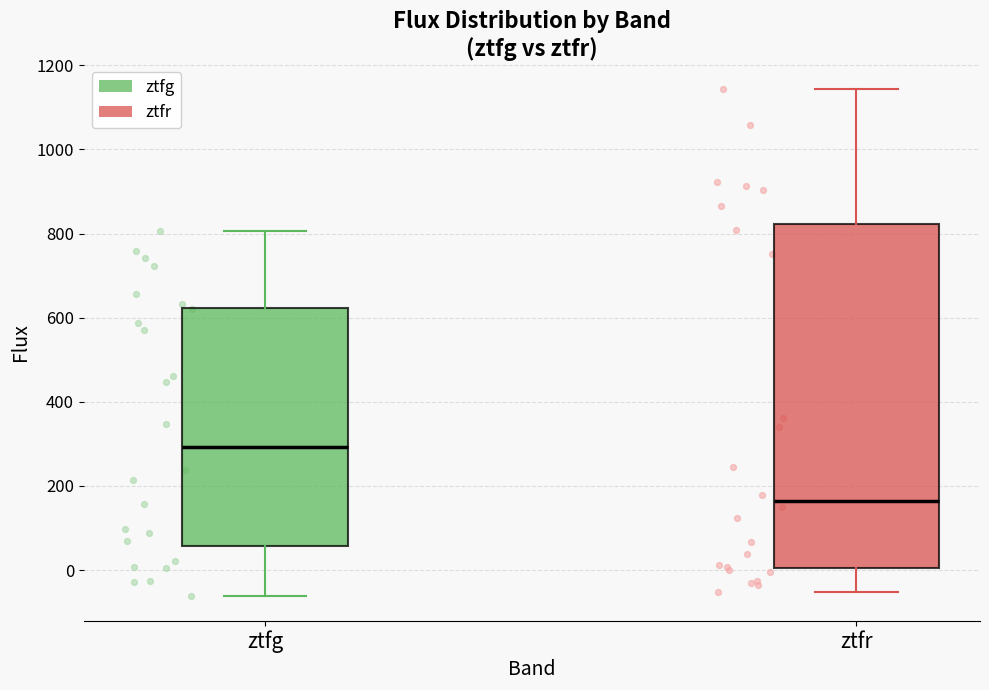

Which box's median line is the highest?

ztfg